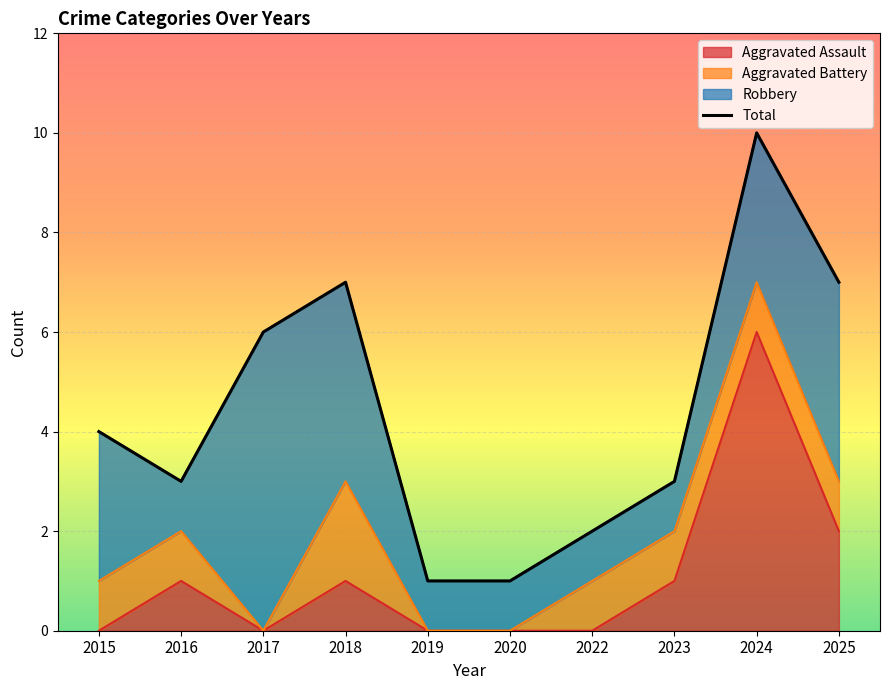

List the labels in order of value, largest first.

2024, 2018, 2025, 2017, 2015, 2016, 2023, 2022, 2019, 2020